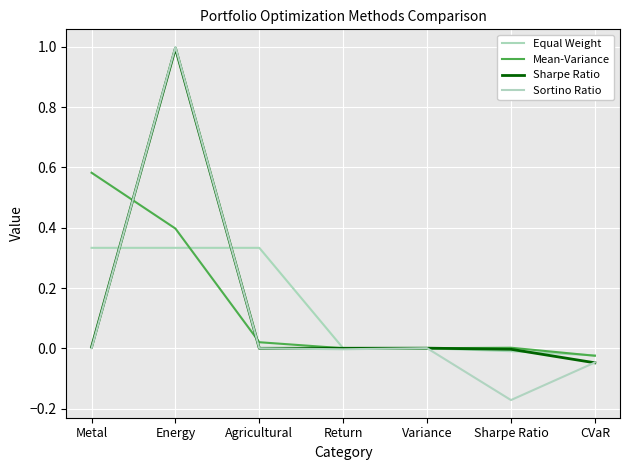

Does the chart have visible grid lines?

Yes